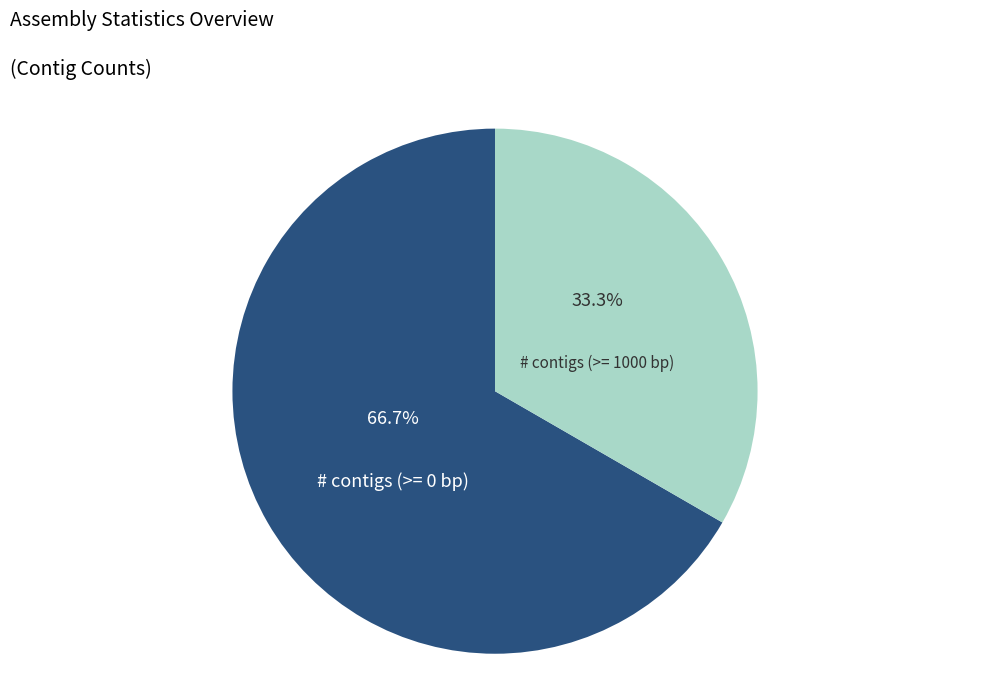

What is the total percentage of # contigs (>= 1000 bp) and # contigs (>= 0 bp)?

100.0%